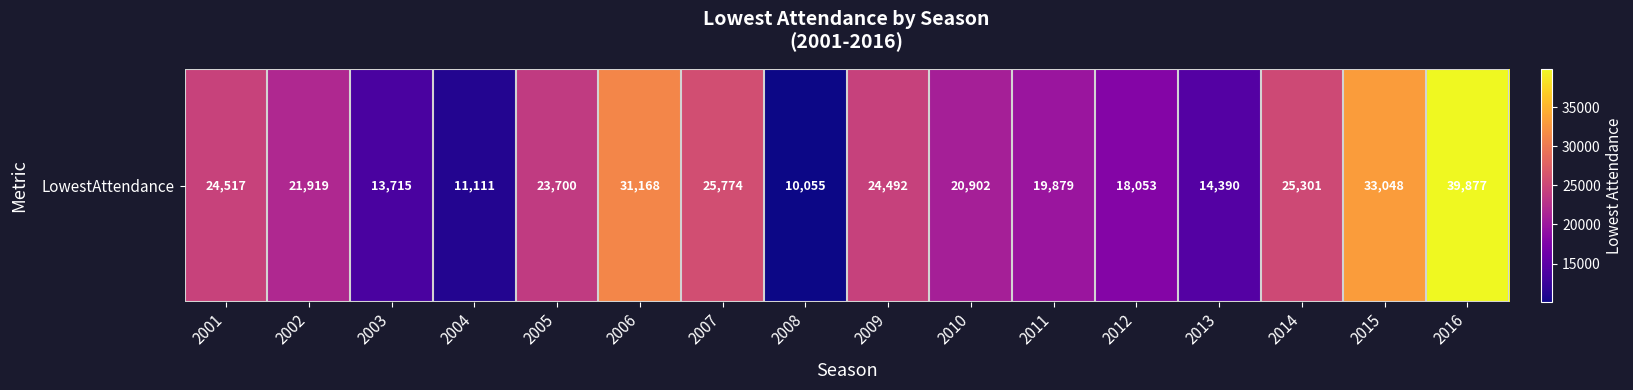

What is the greatest value displayed?

39877